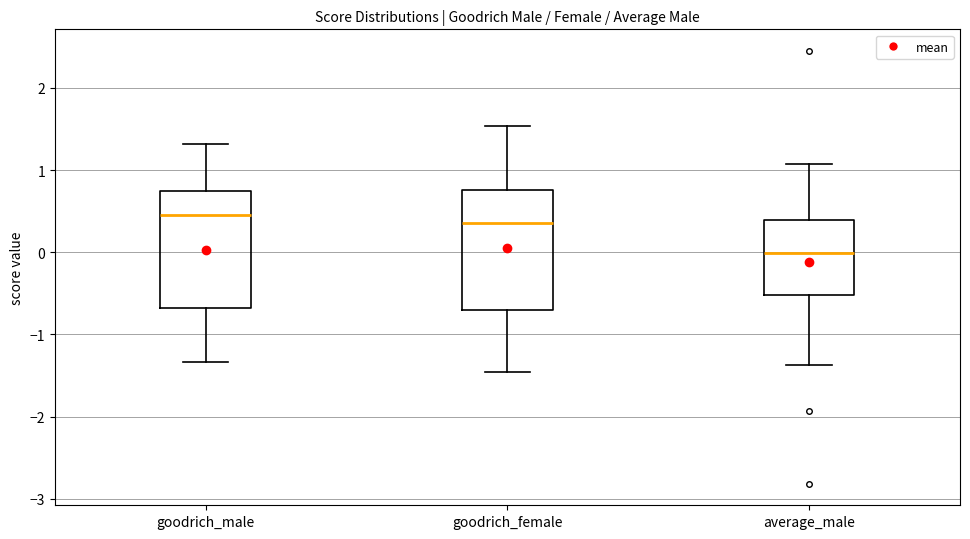

Which box has the highest median line?

goodrich_male